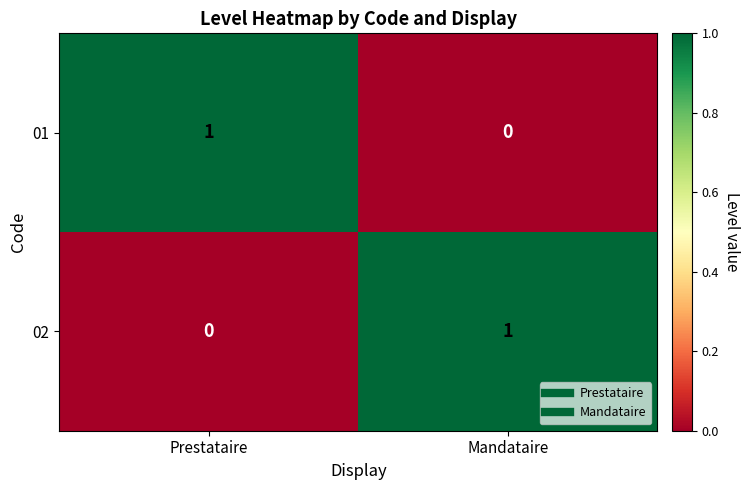

List the labels in order of 01 value, smallest first.

Mandataire, Prestataire